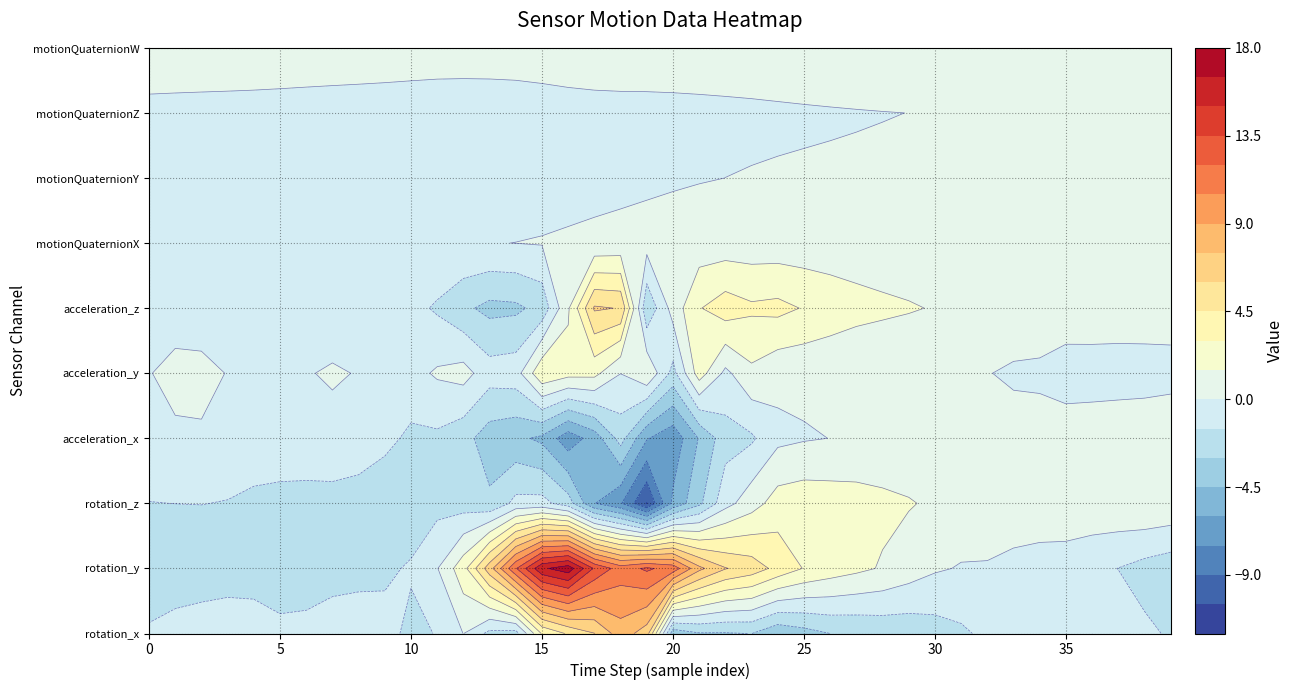

At which category does the chart reach its minimum across all series?

19